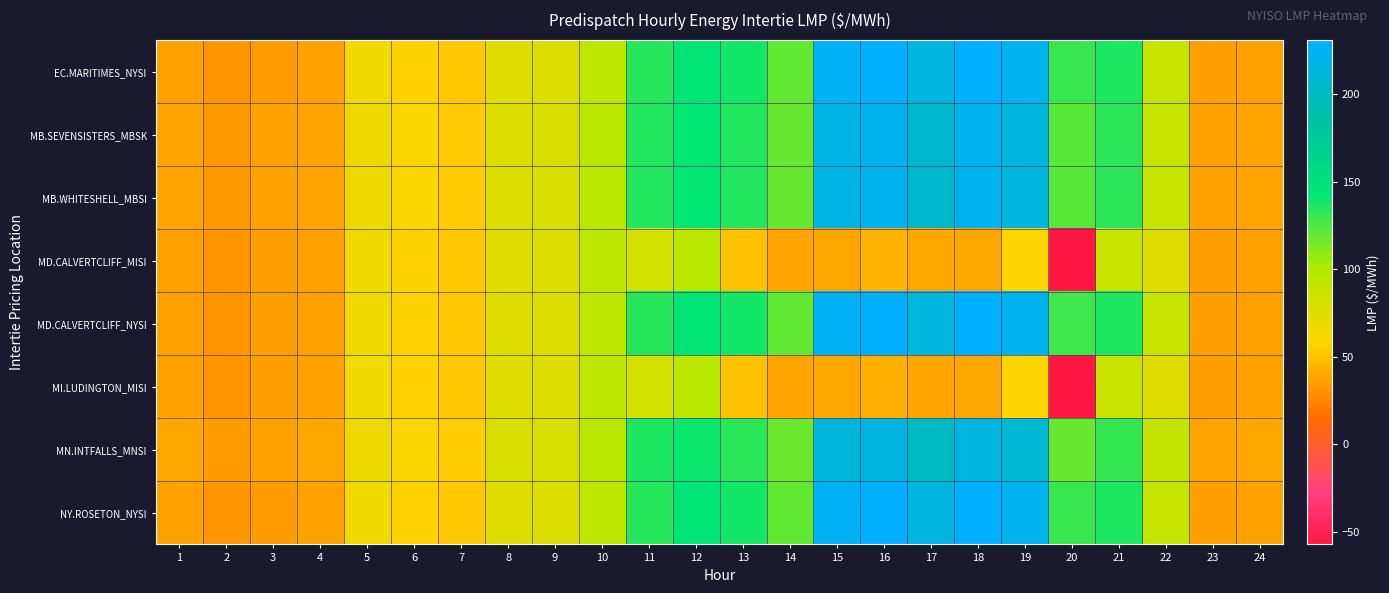

Between 21 and 10, which is larger?

21